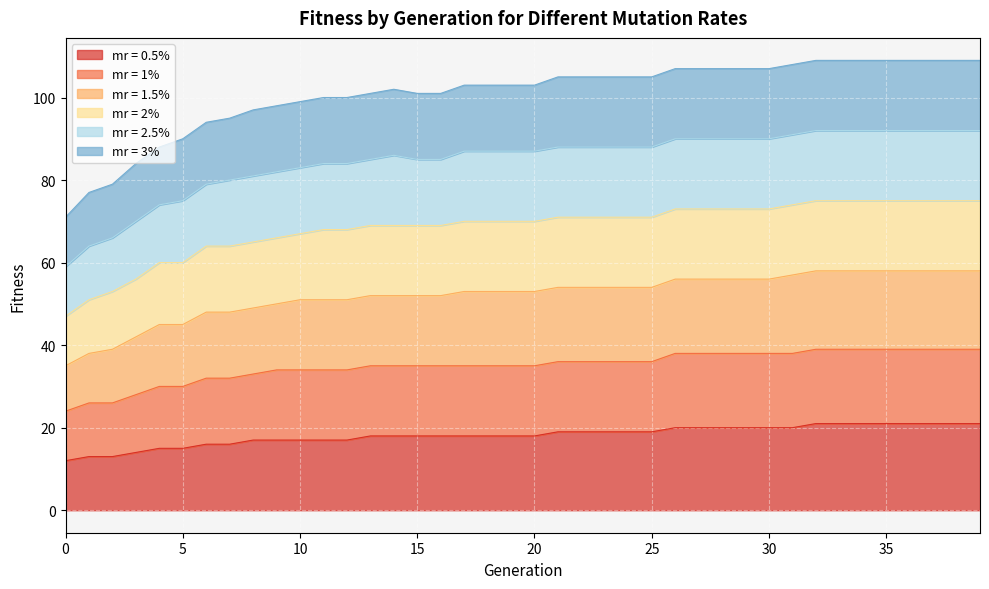

At which category is the sum across all series the highest?

32